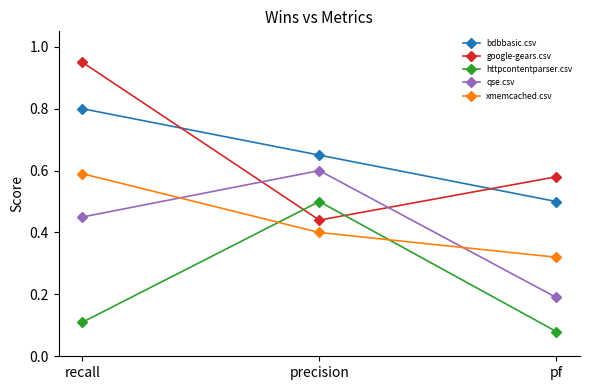

At how many categories does at least one series exceed 0?

3